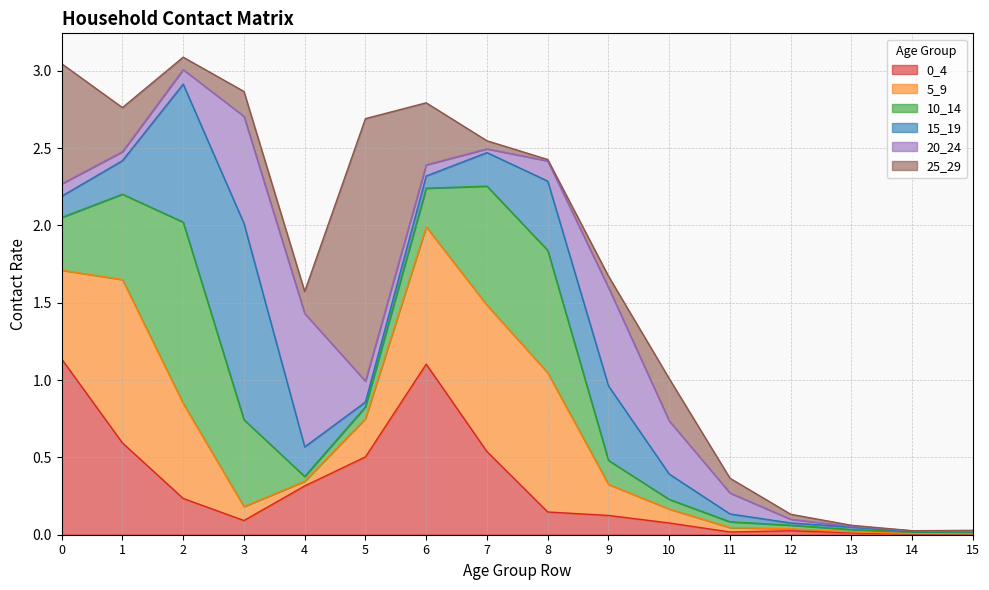

Which series has the largest total across all categories?

5_9